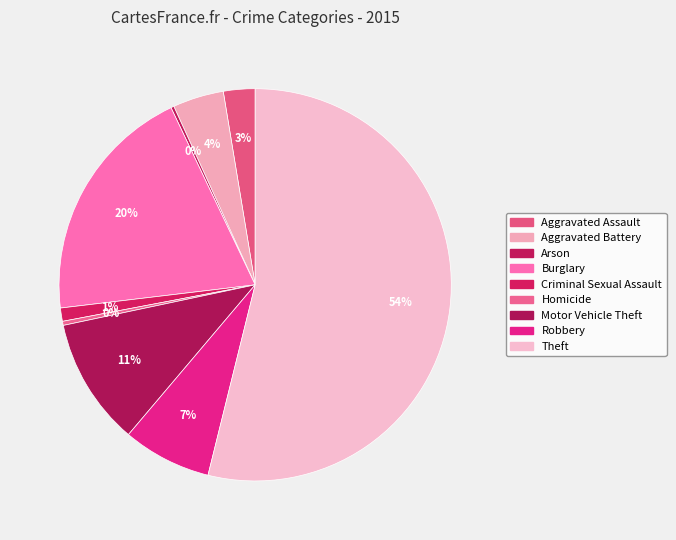

True or false: Robbery accounts for 13% of the total.

False